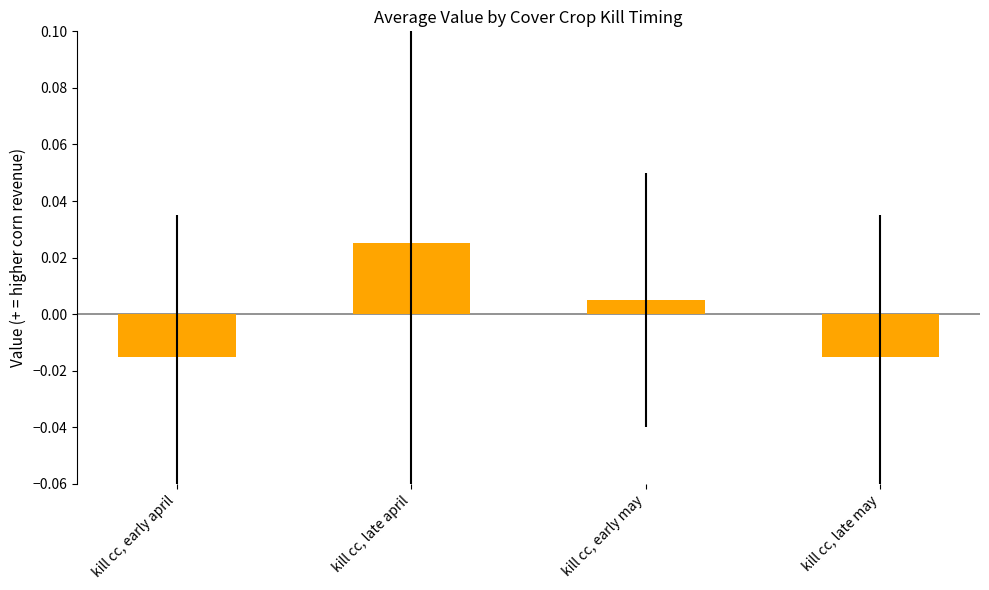

What is the label of the 1st bar from the right?

kill cc, late may